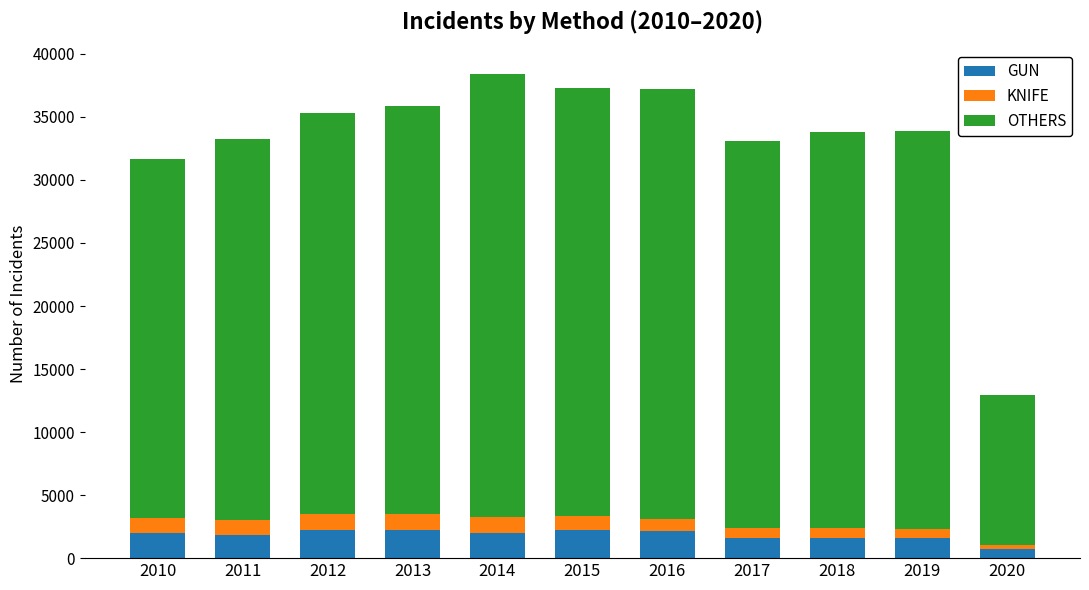

Is it true that GUN equals 727 at 2020?

True